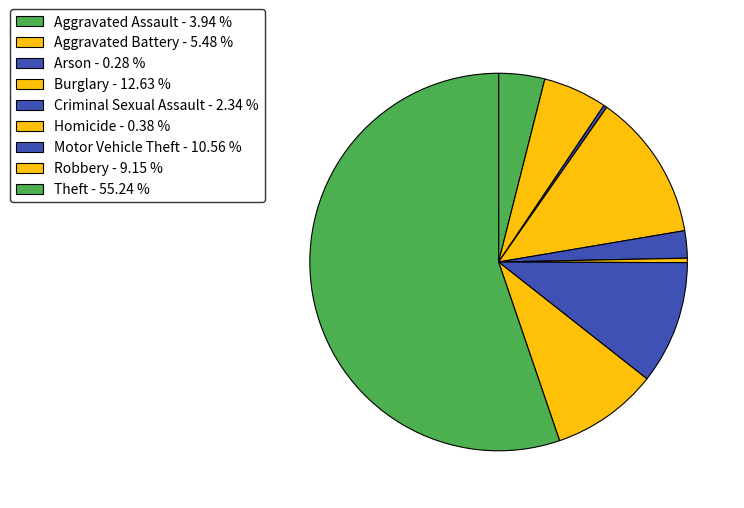

To the nearest percent, what portion does Aggravated Battery represent?

5%